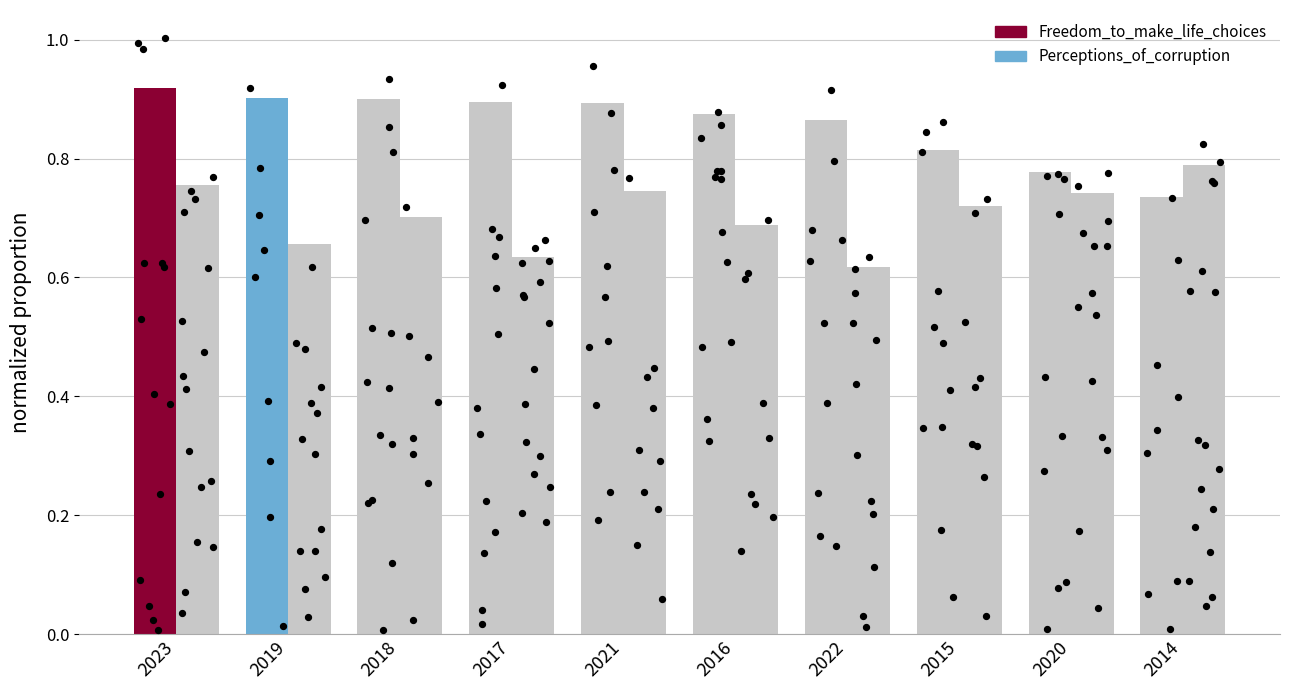

What are all the series names shown in the legend?

Freedom_to_make_life_choices, Perceptions_of_corruption